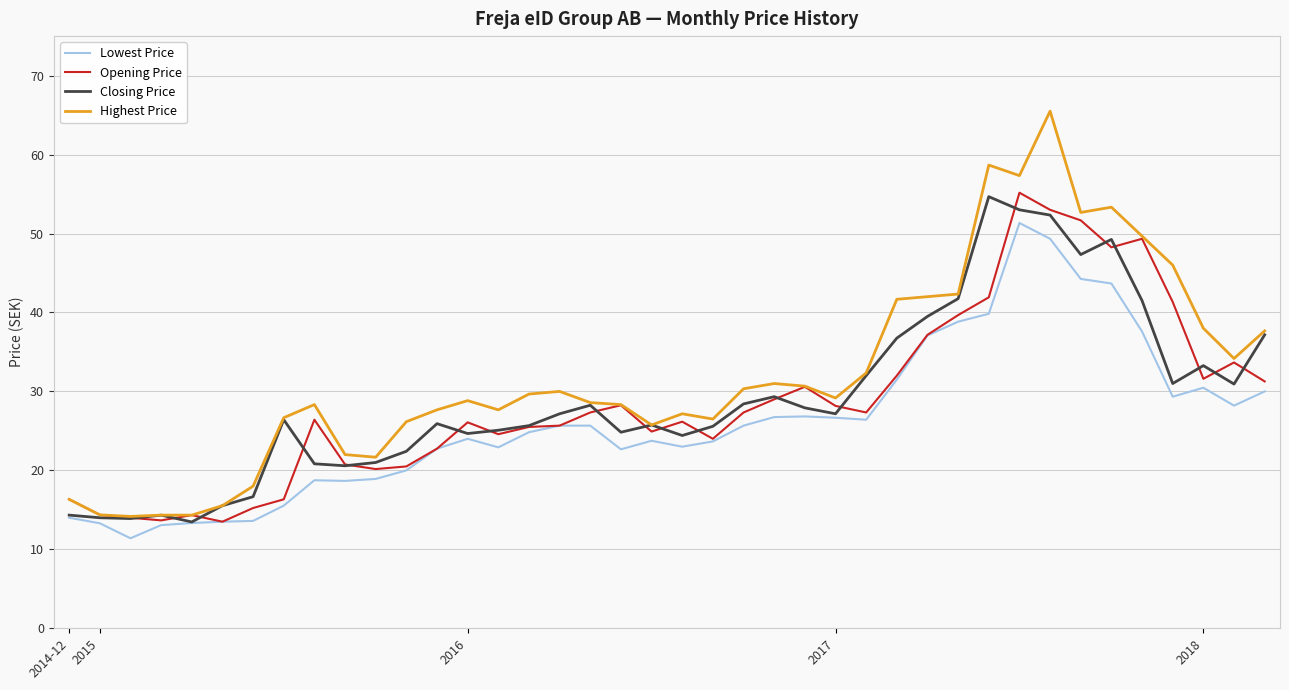

What is the smallest value displayed?

11.4